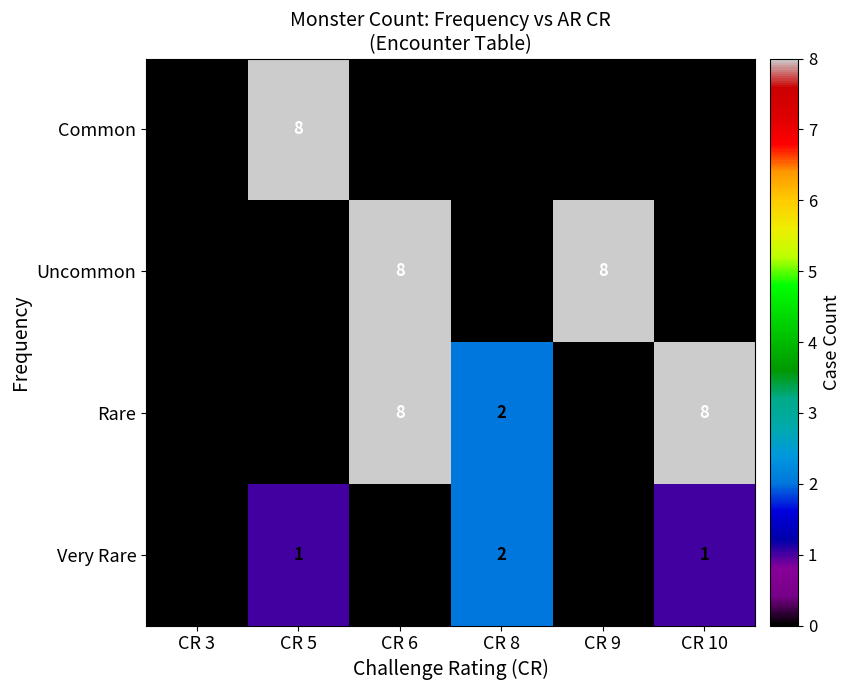

Is the value of Common at CR 9 greater than the value of Very Rare at CR 10?

No